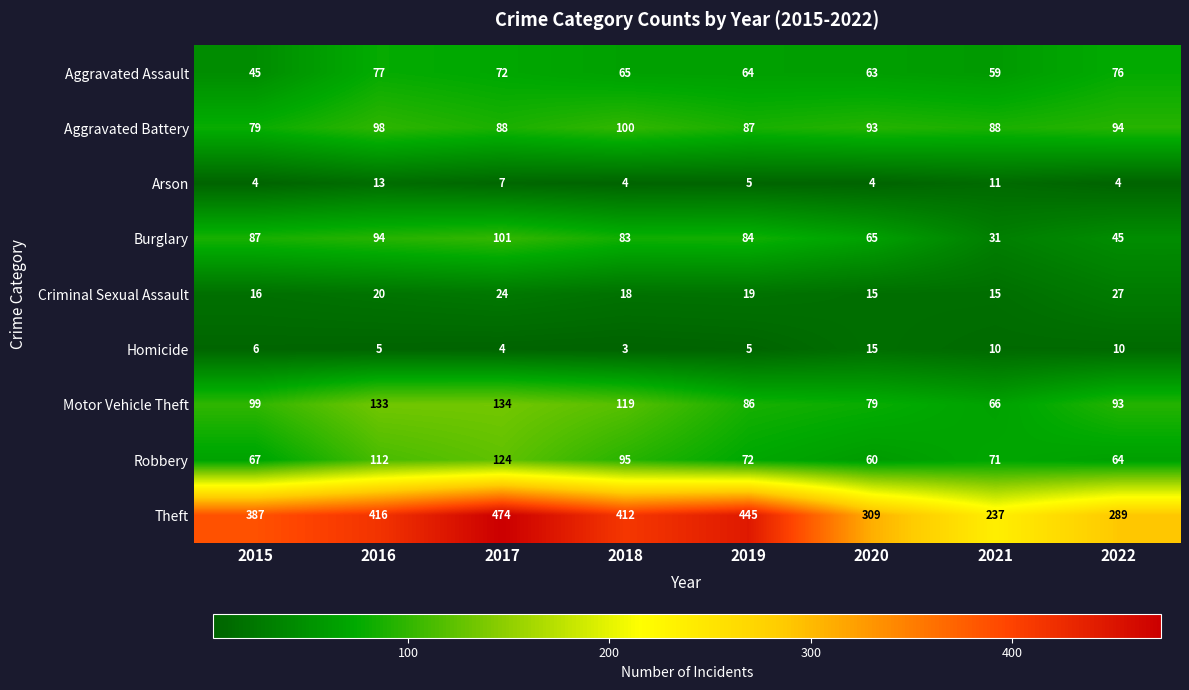

At which label does Burglary first exceed 84?

2015